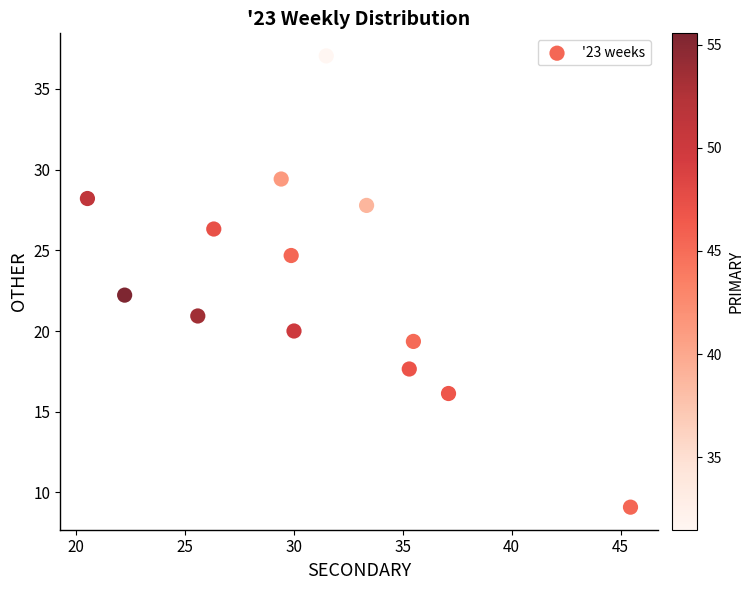

What is the range of X values (max minus min)?

24.9